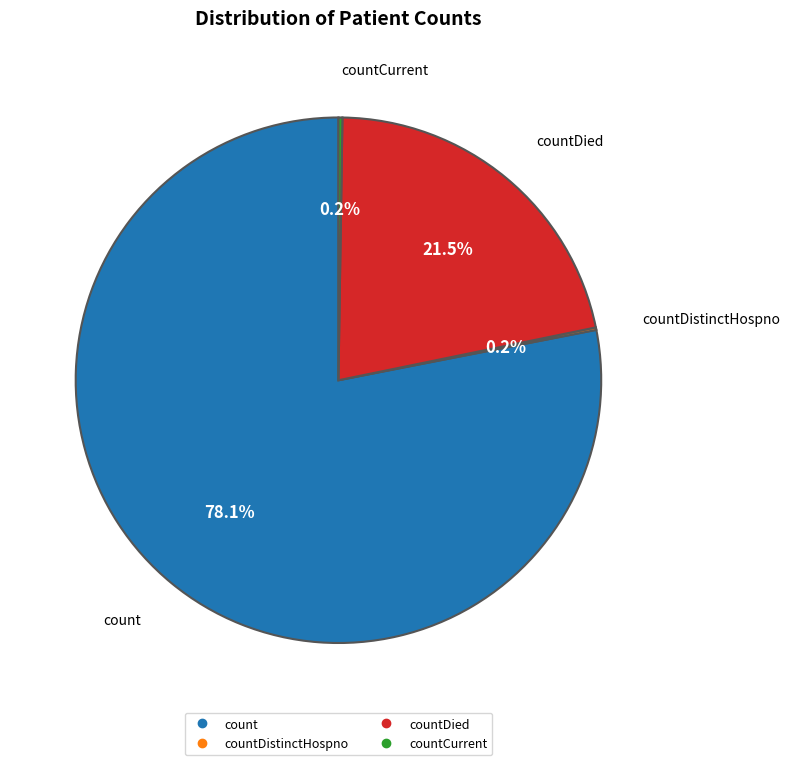

Does any single category account for the majority?

Yes